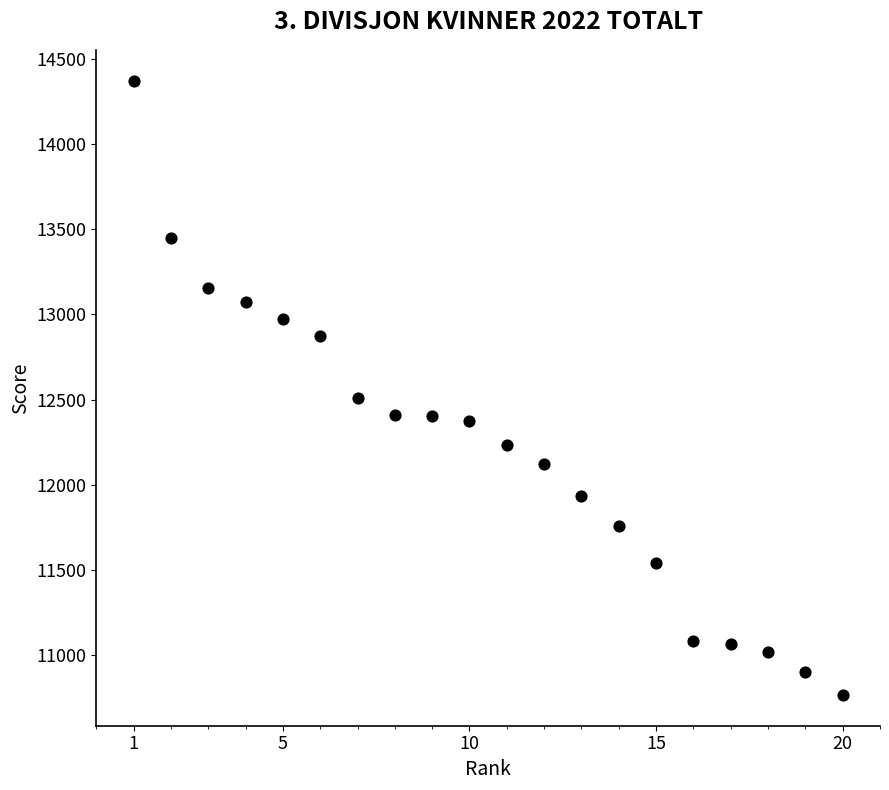

What is the range of Y values (max minus min)?

3609